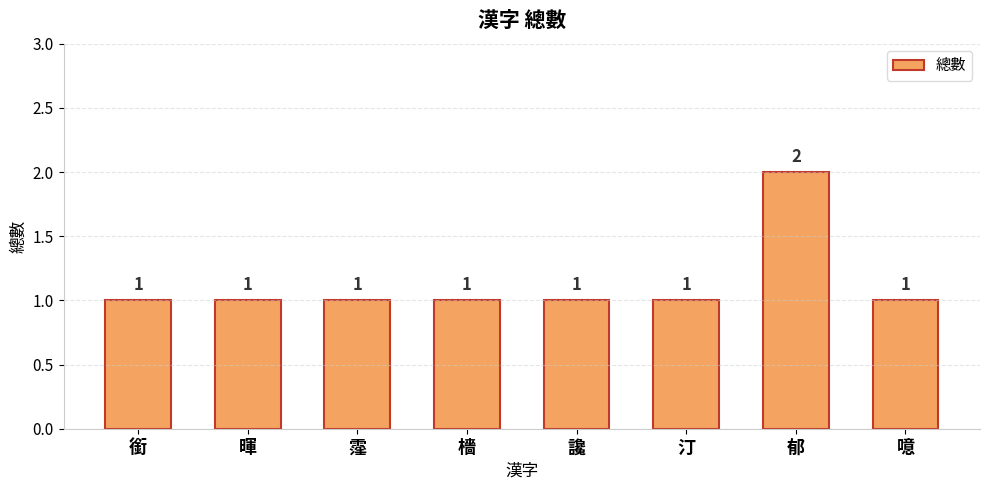

How many bars are there in total?

8